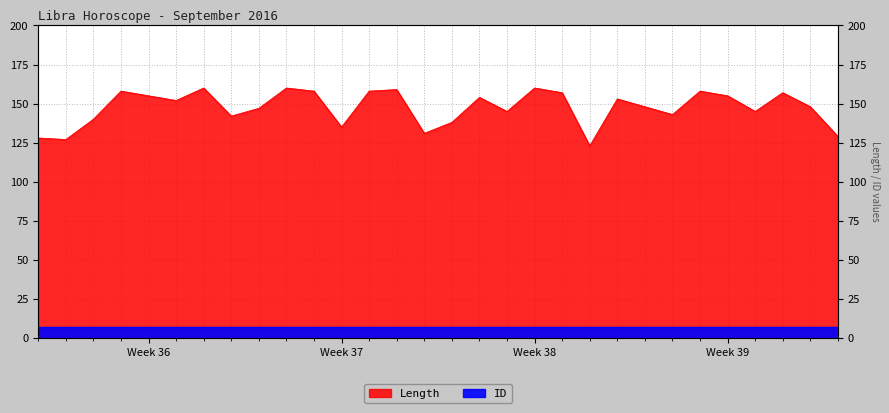

What is the maximum value shown in the chart?

160